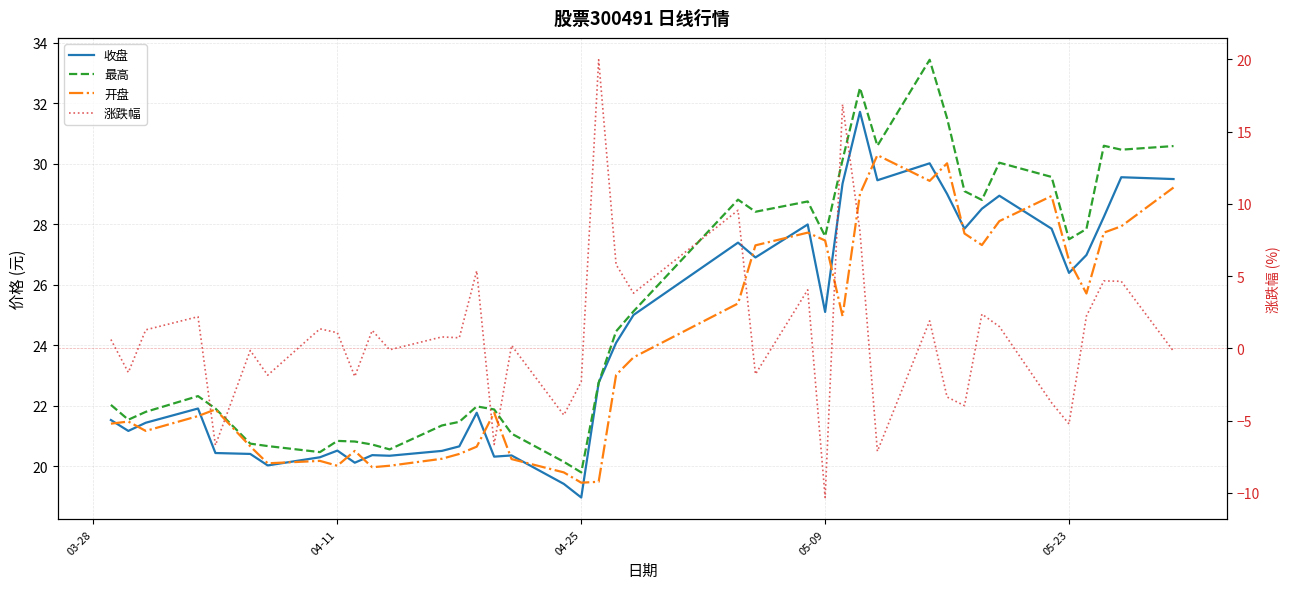

How many interior local valleys does the 最高 series have?

10